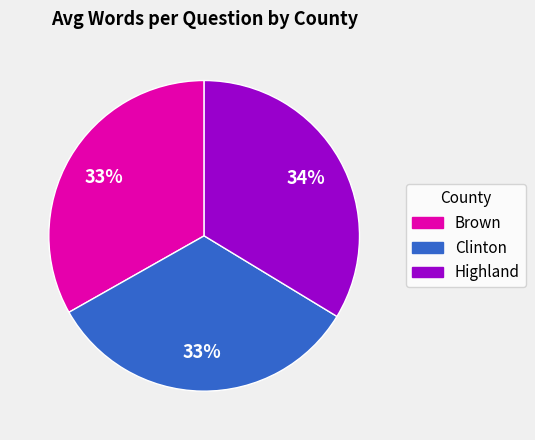

Combined, do Brown and Highland account for over 50%?

Yes